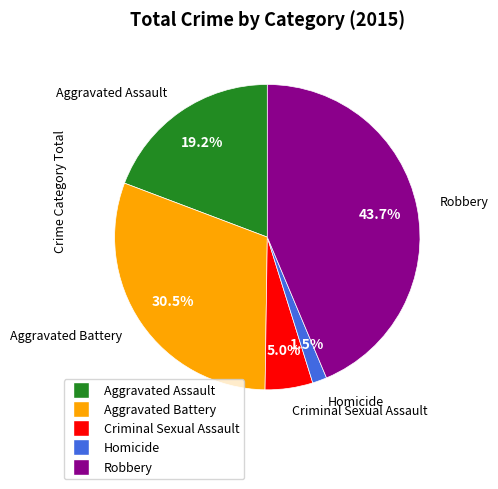

Is it true that Aggravated Assault is 5% of the pie?

False